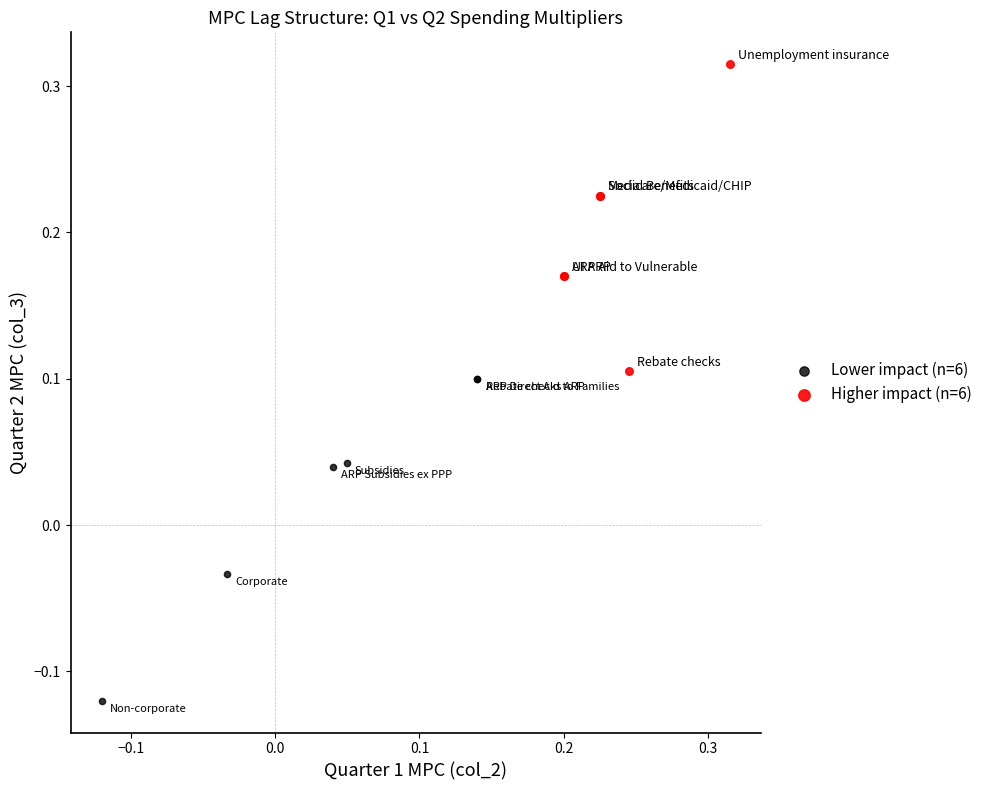

Which series contains the highest Y value?

Higher impact (n=6)